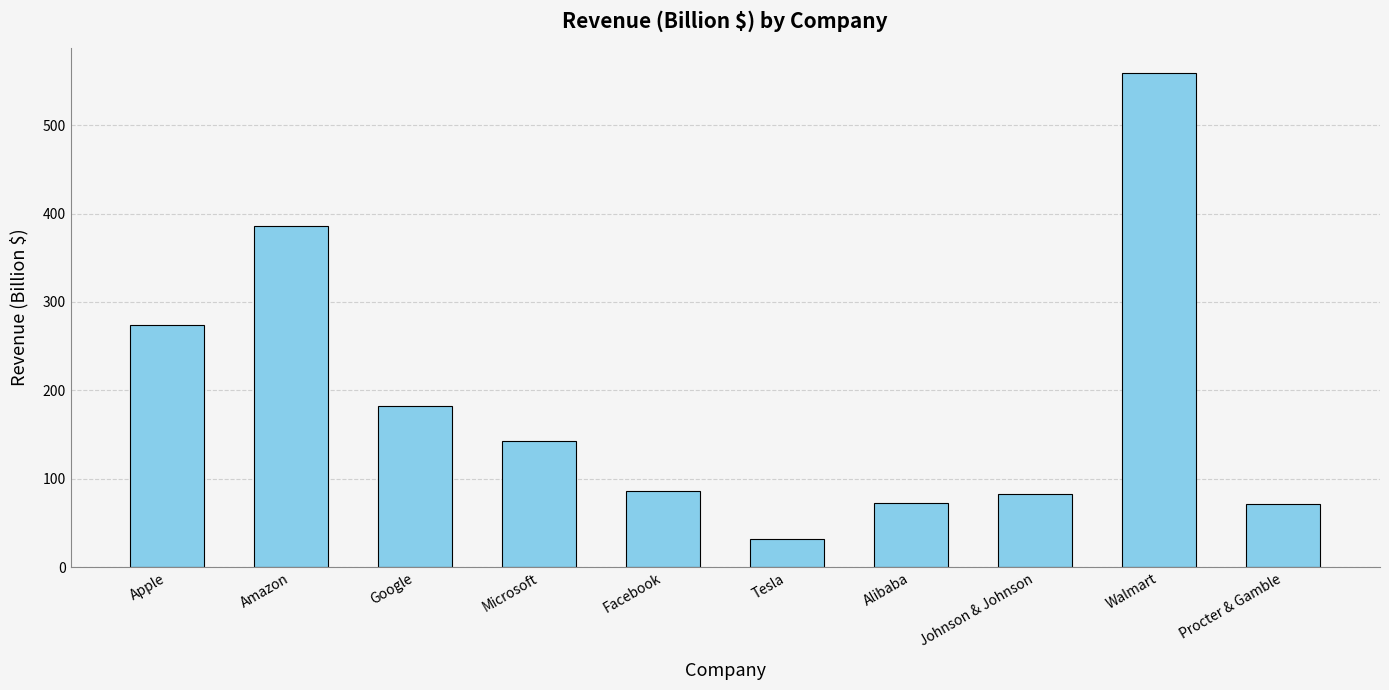

What is the sum of all values?

1889.1